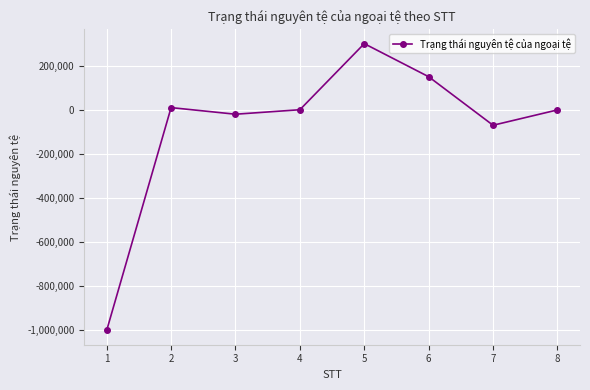

Is it true that the value at 1 is -1000000?

True